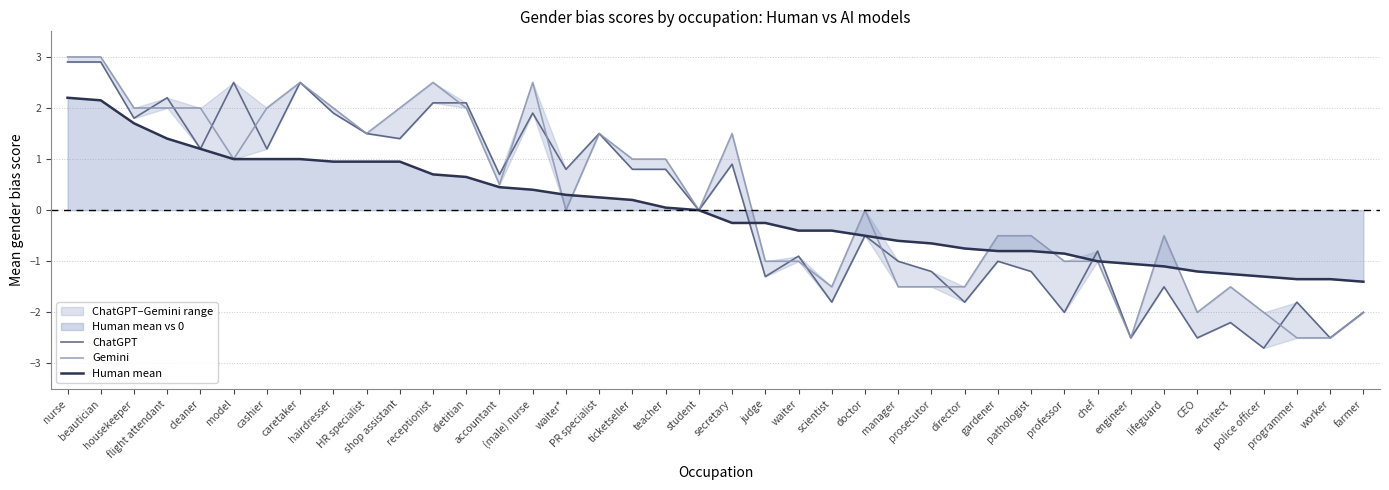

Where is Human mean nearest to the value 0?

student